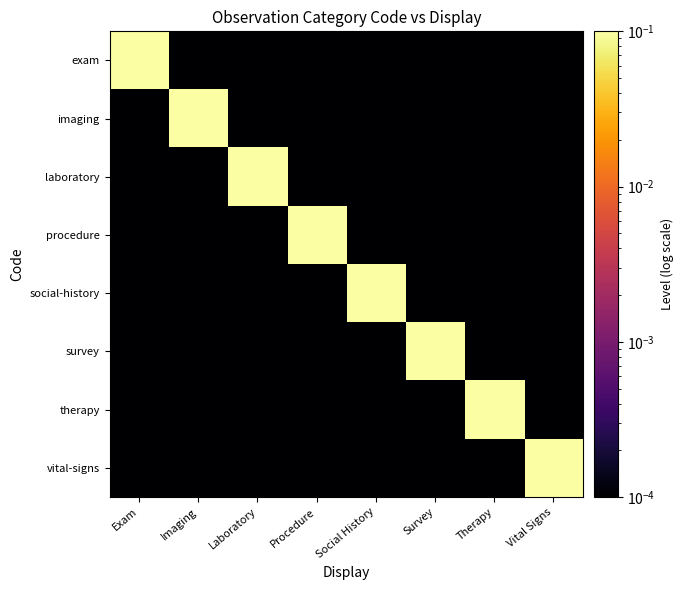

Which label corresponds to the smallest value in the chart?

Imaging